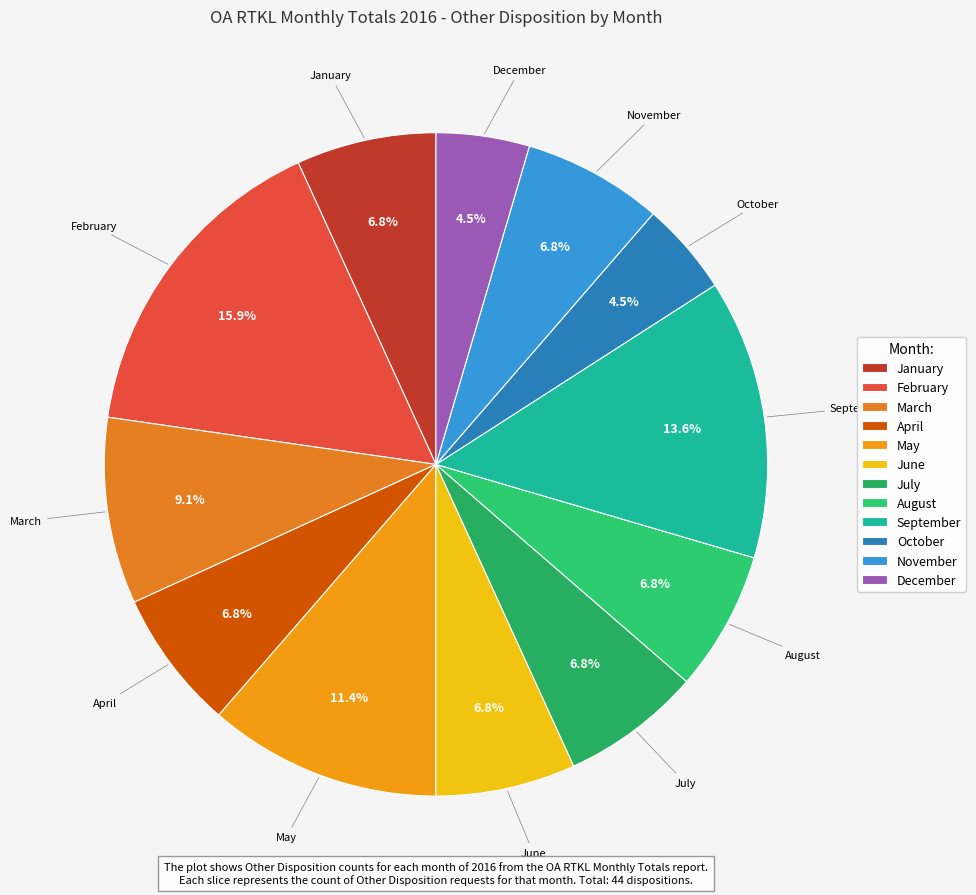

Which category has the biggest portion of the pie?

February